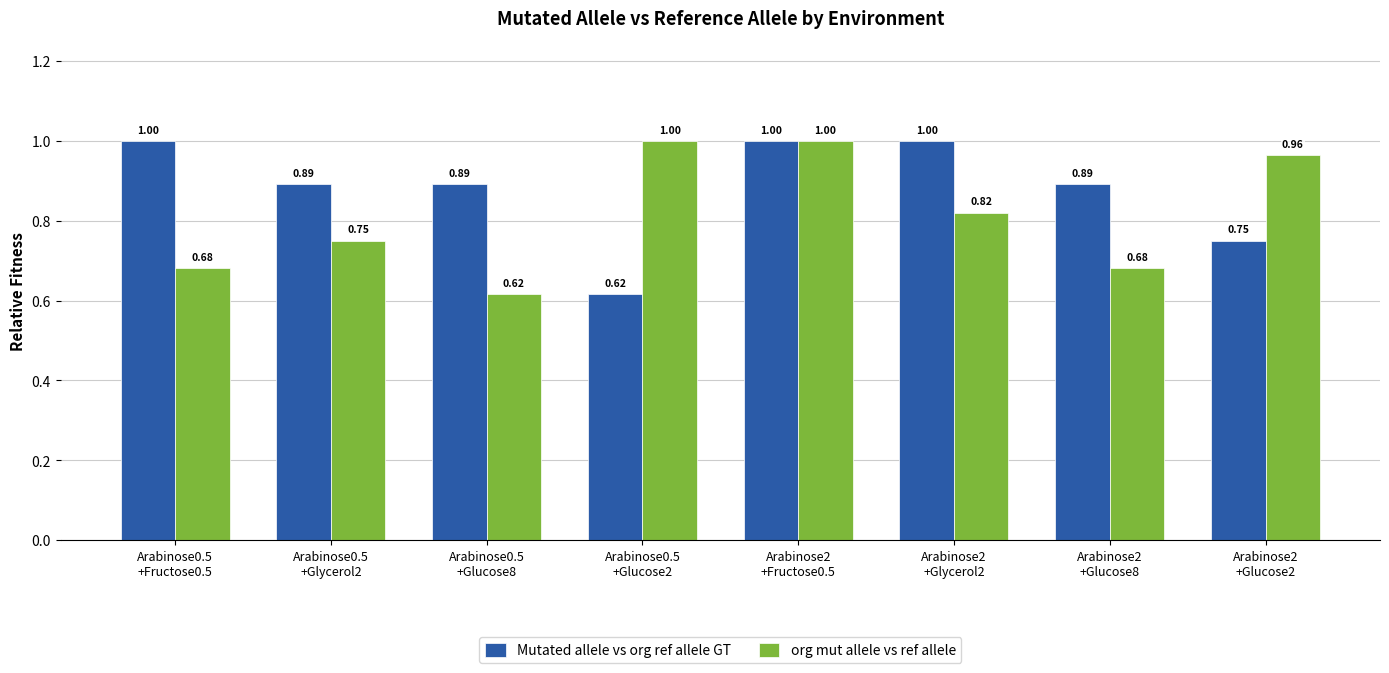

Which series changed the most between Arabinose0.5
+Glycerol2 and Arabinose2
+Glycerol2?

Mutated allele vs org ref allele GT